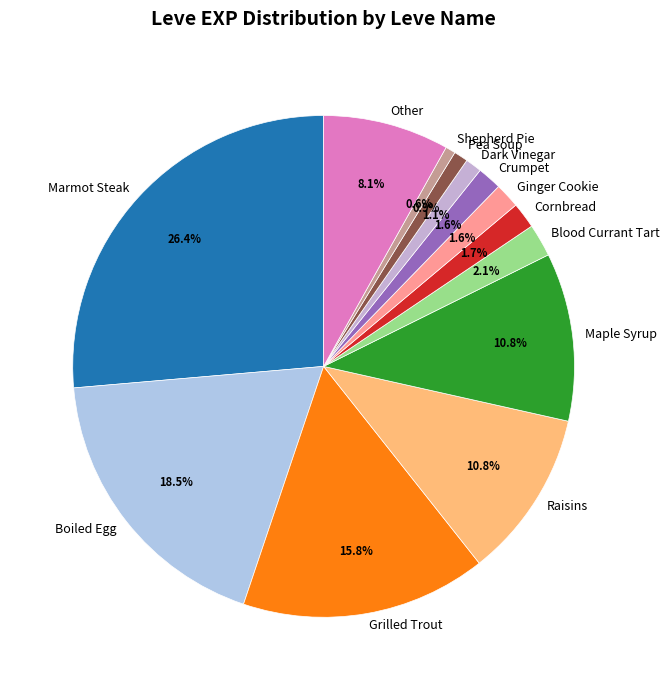

Combined, do Other and Crumpet account for over 50%?

No